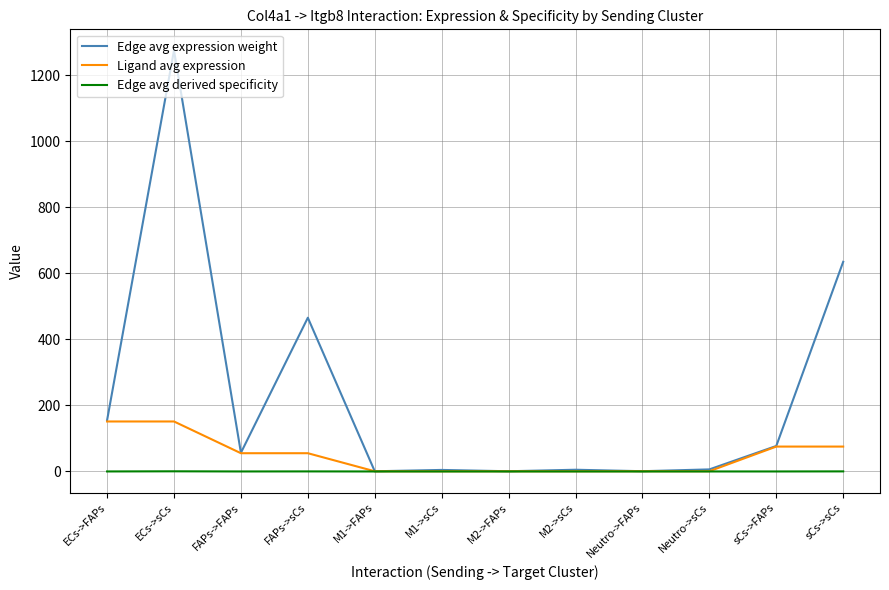

Which series has the largest range (max minus min)?

Edge avg expression weight